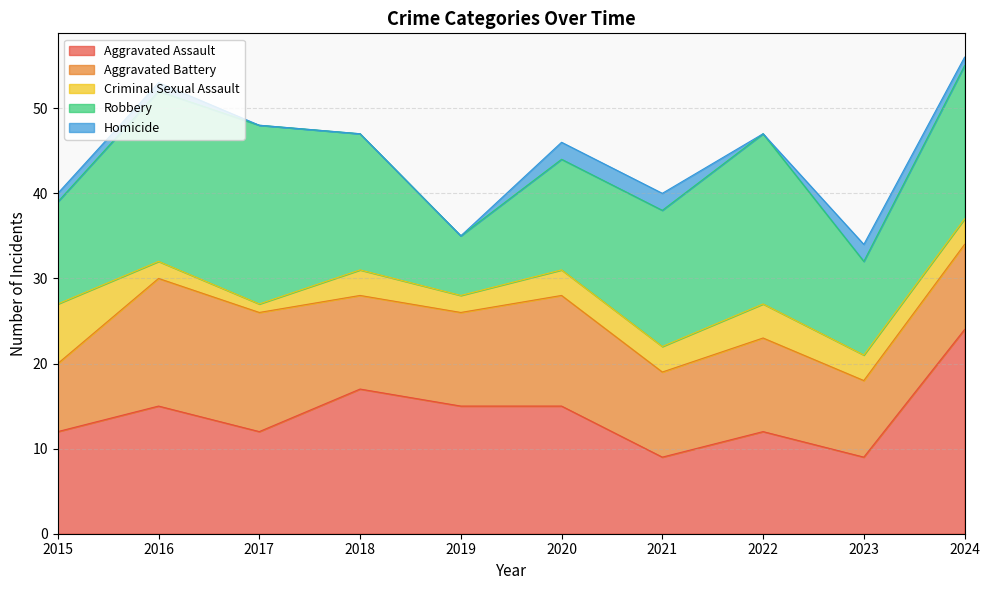

True or false: Criminal Sexual Assault and Robbery intersect in this chart.

False